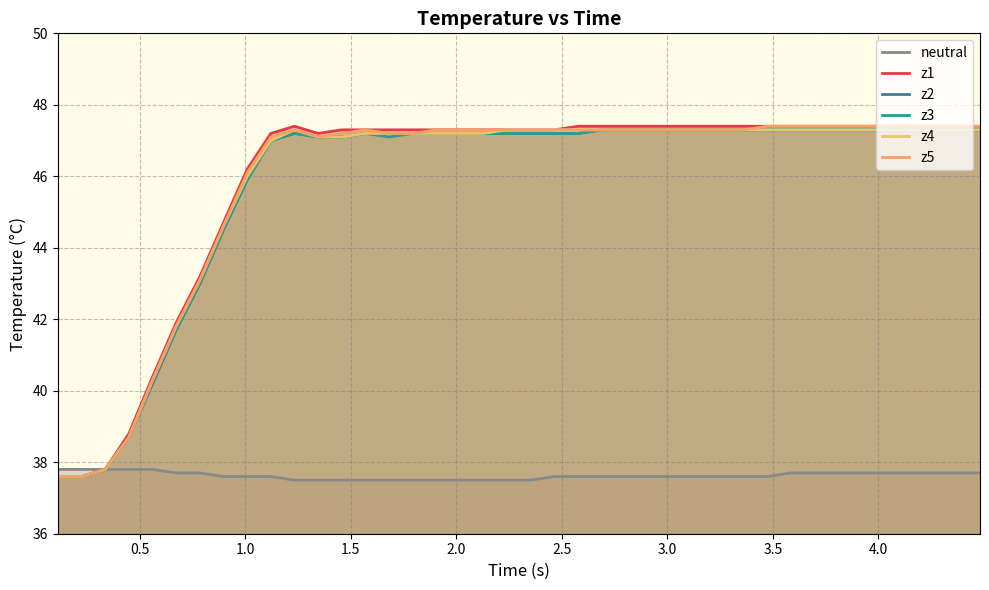

What is the value of the neutral point at the 25th from the left?

37.6